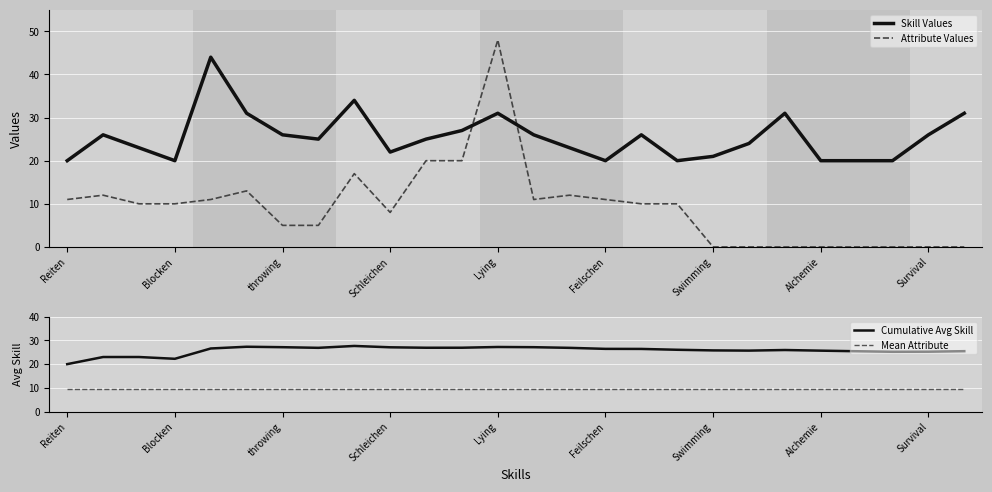

How many interior local peaks does the Skill Values series have?

6